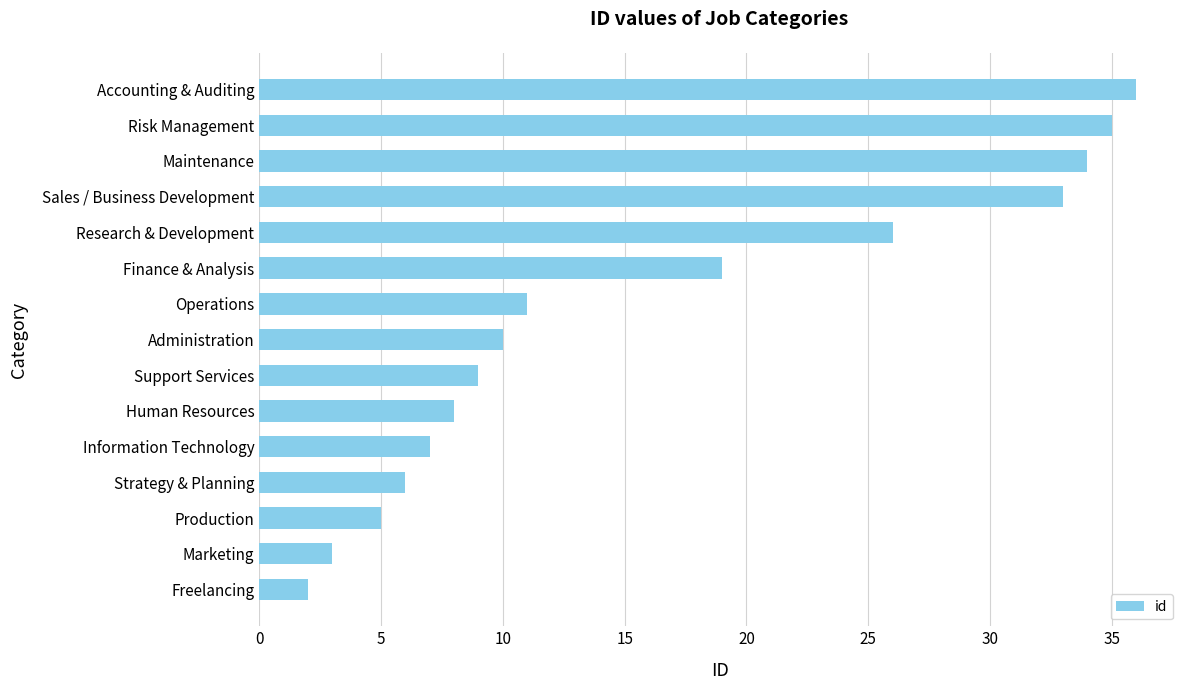

How many values are below 10?

7